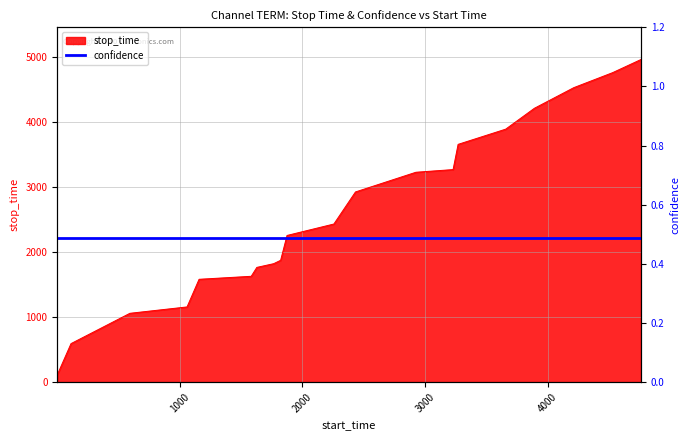

True or false: the data shows 1976 at 4529.

False